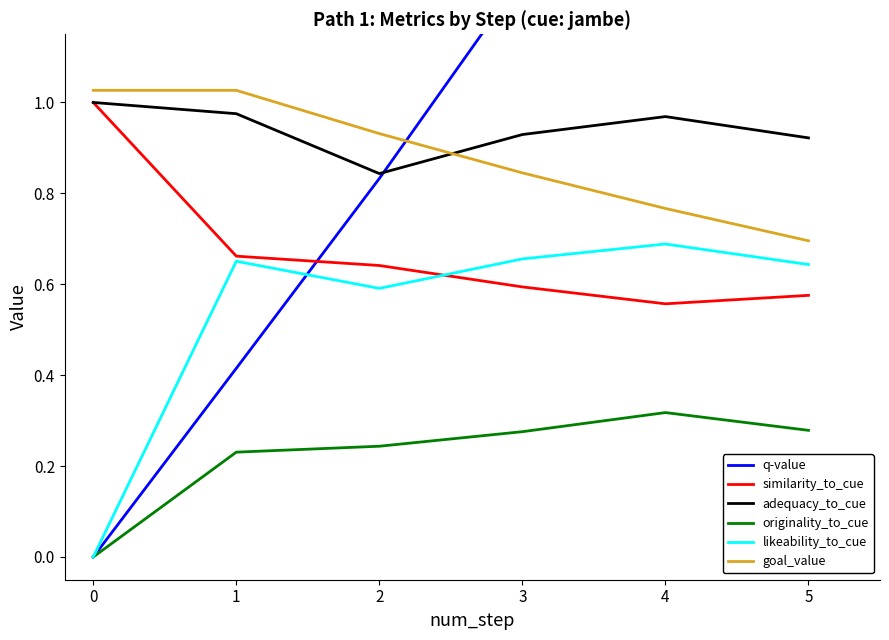

Where does the q-value series first go above 1?

3